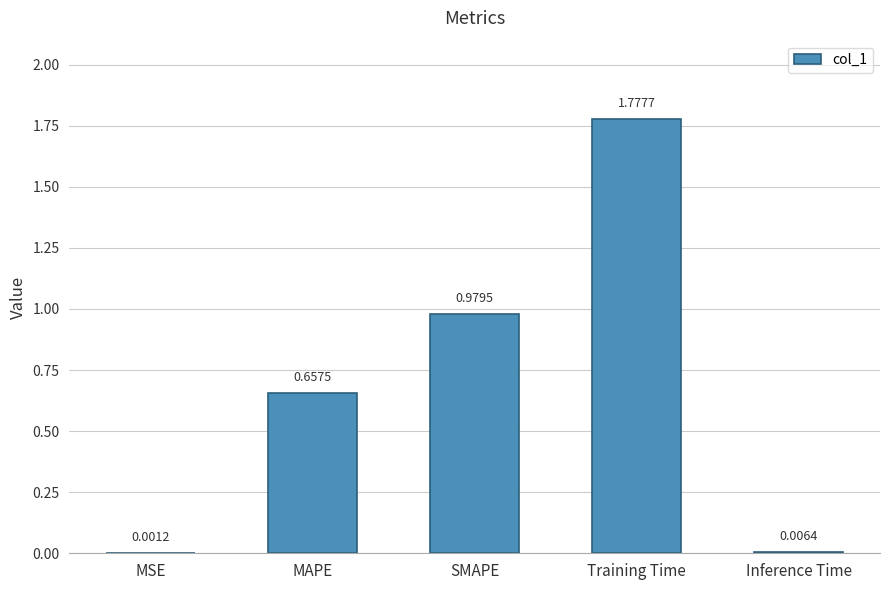

Which has a higher value, MSE or MAPE?

MAPE